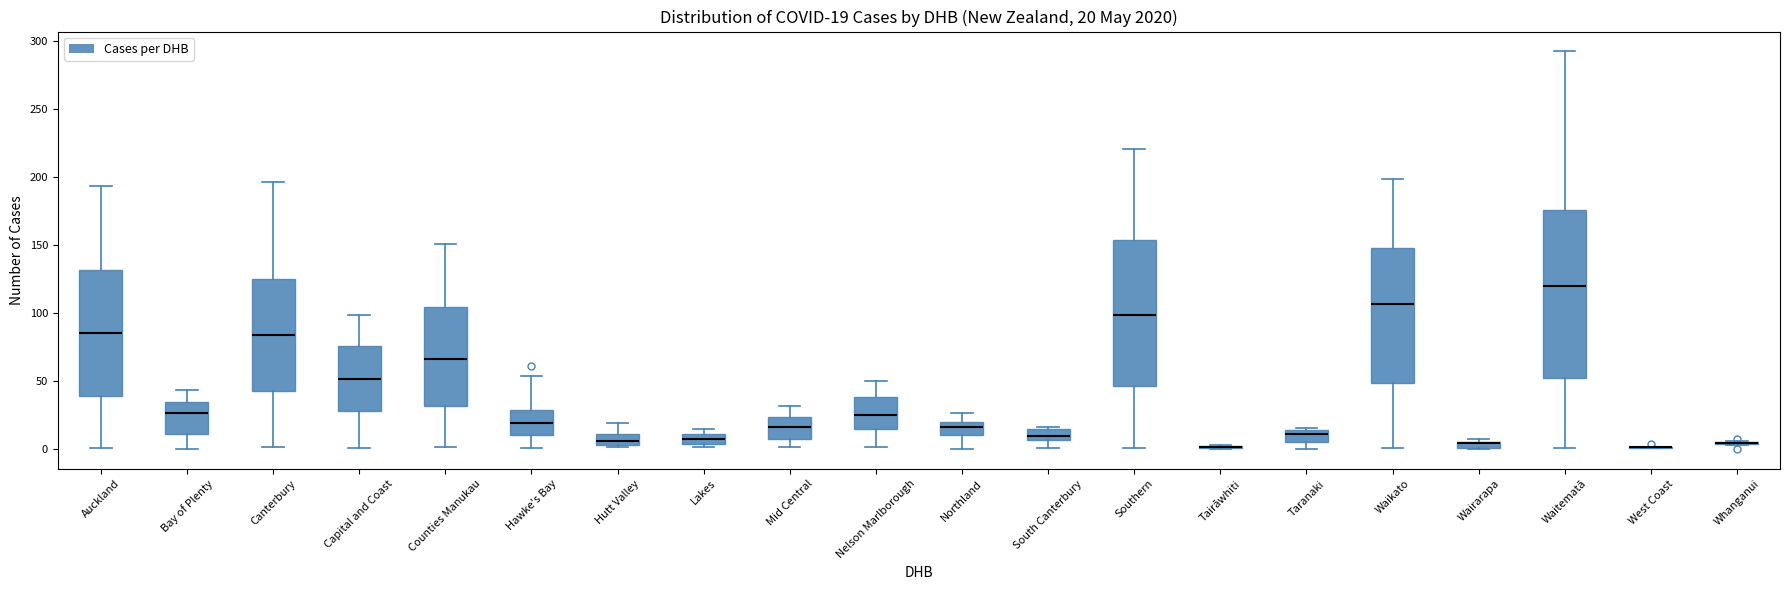

Comparing the boxes themselves (not the whiskers), which one is the tallest?

Waitematā